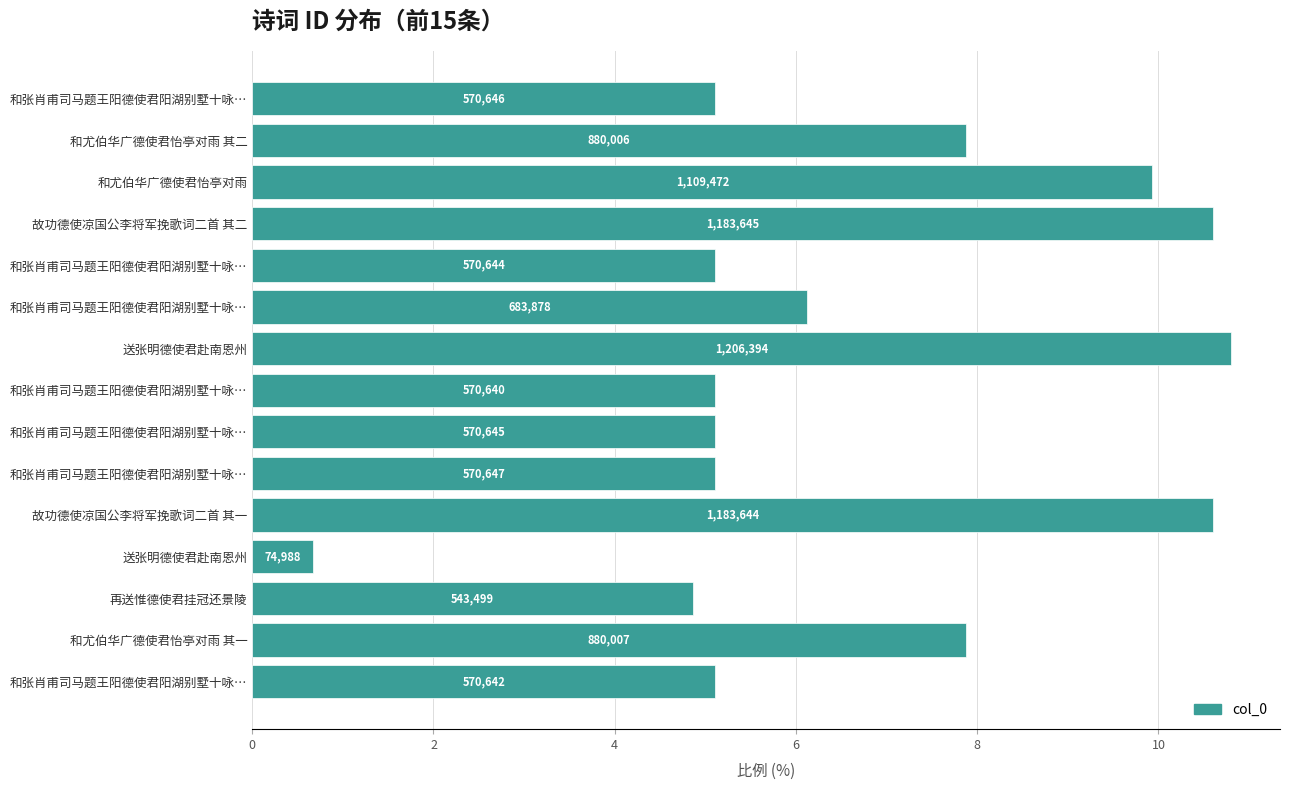

How many bars are there in total?

15